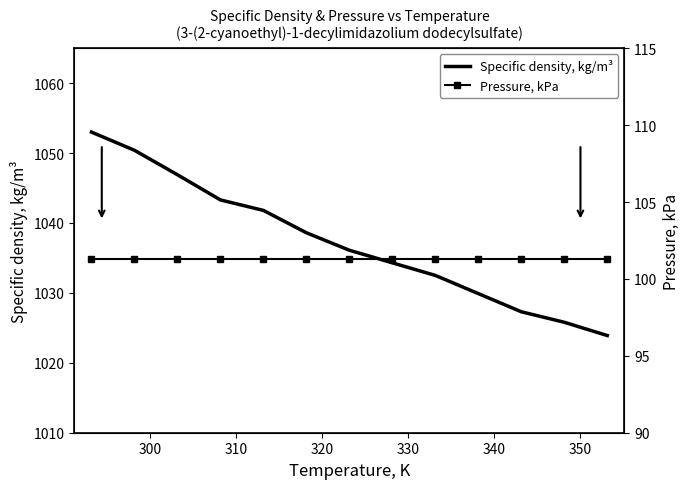

What is the lowest value of the Specific density, kg/m³ series?

1023.9